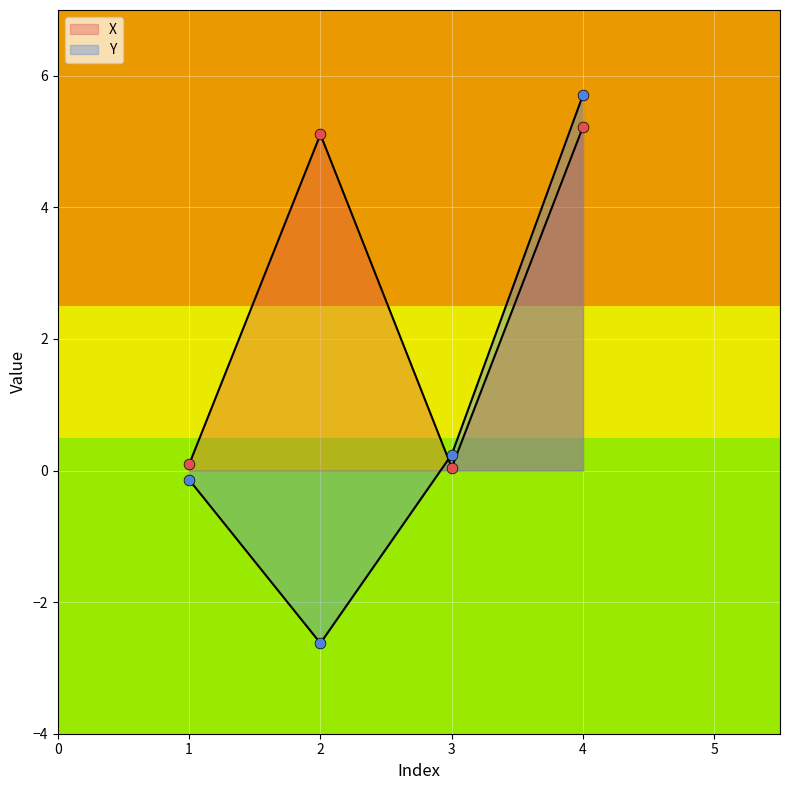

Which series has the largest total across all categories?

X